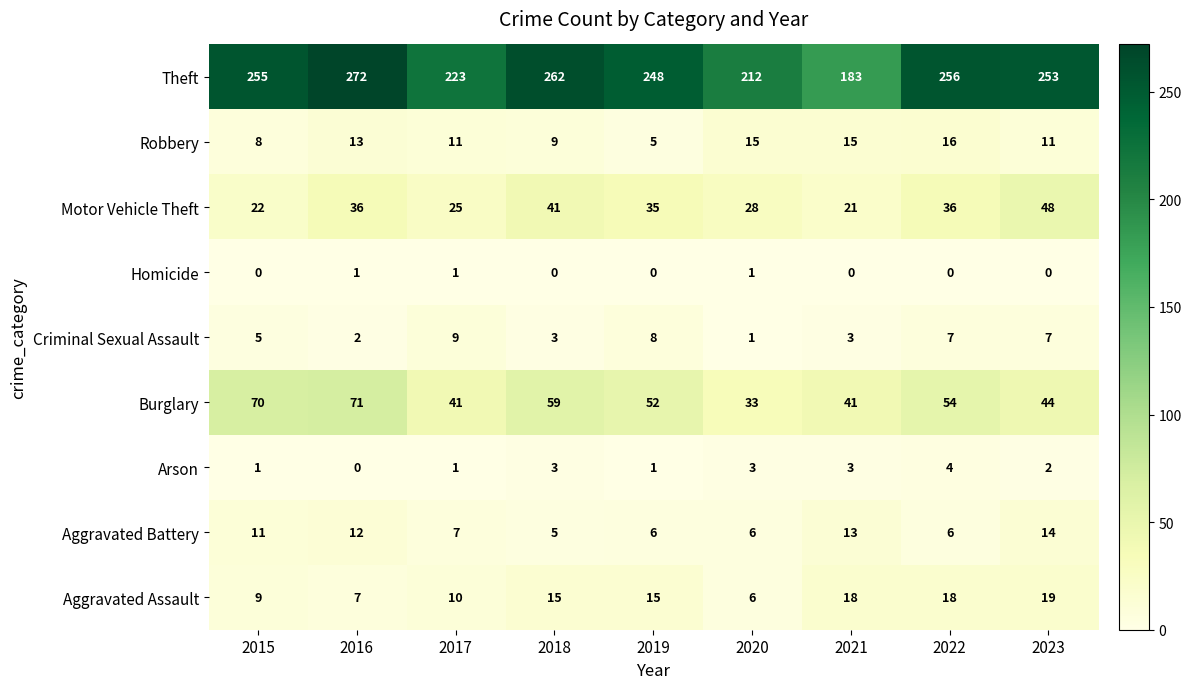

Between 2016 and 2018, which series saw the biggest shift?

Burglary